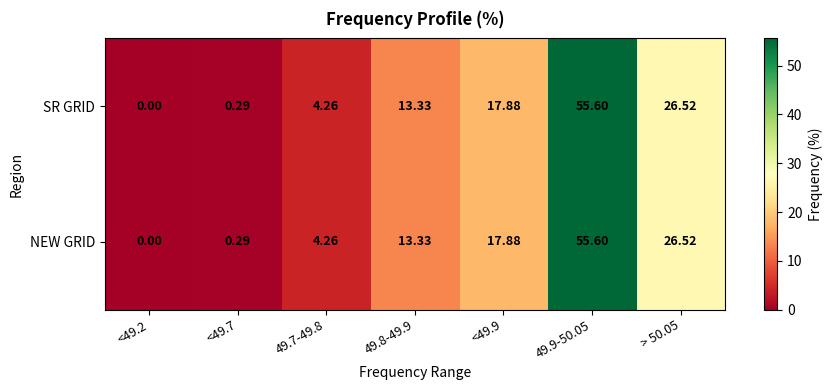

How many data points in NEW GRID are above 13?

4